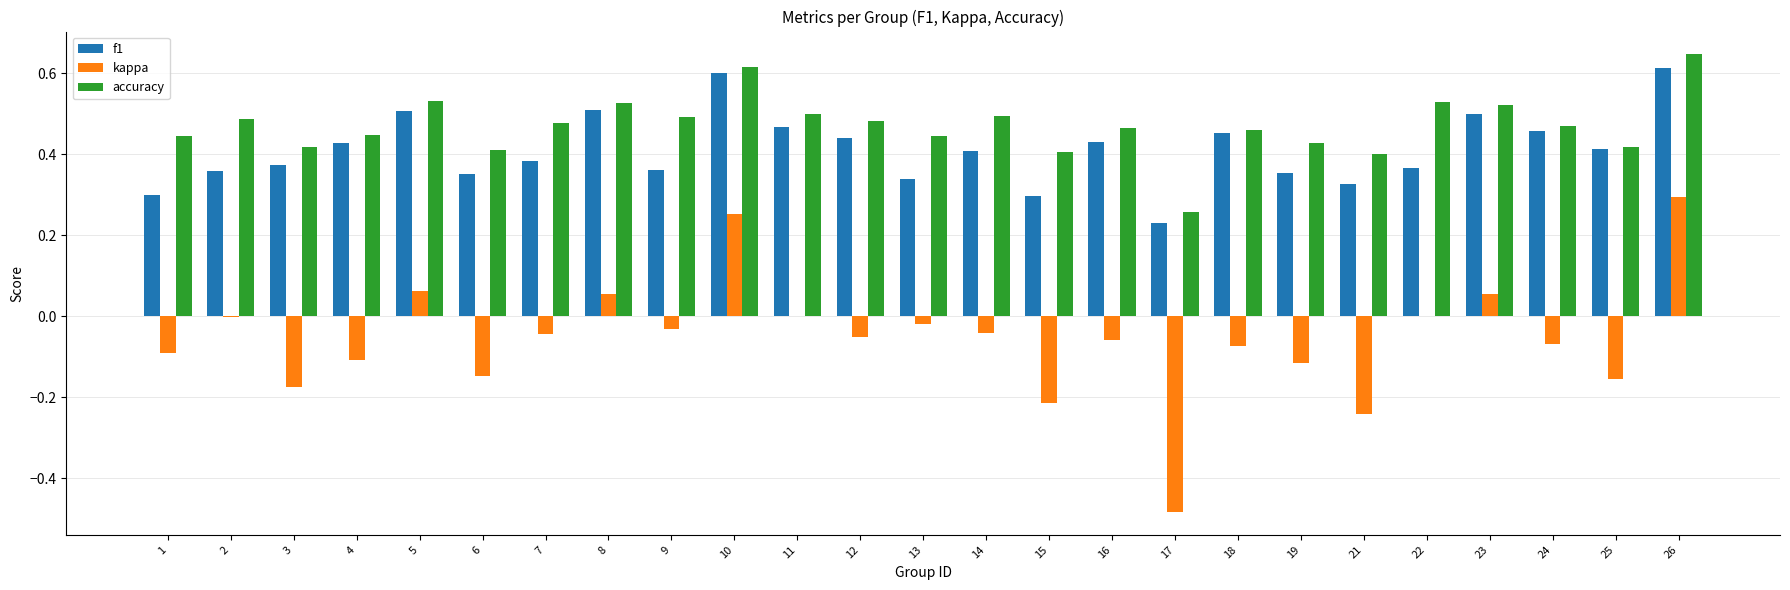

Is it true that accuracy equals 0.3 at 2?

False